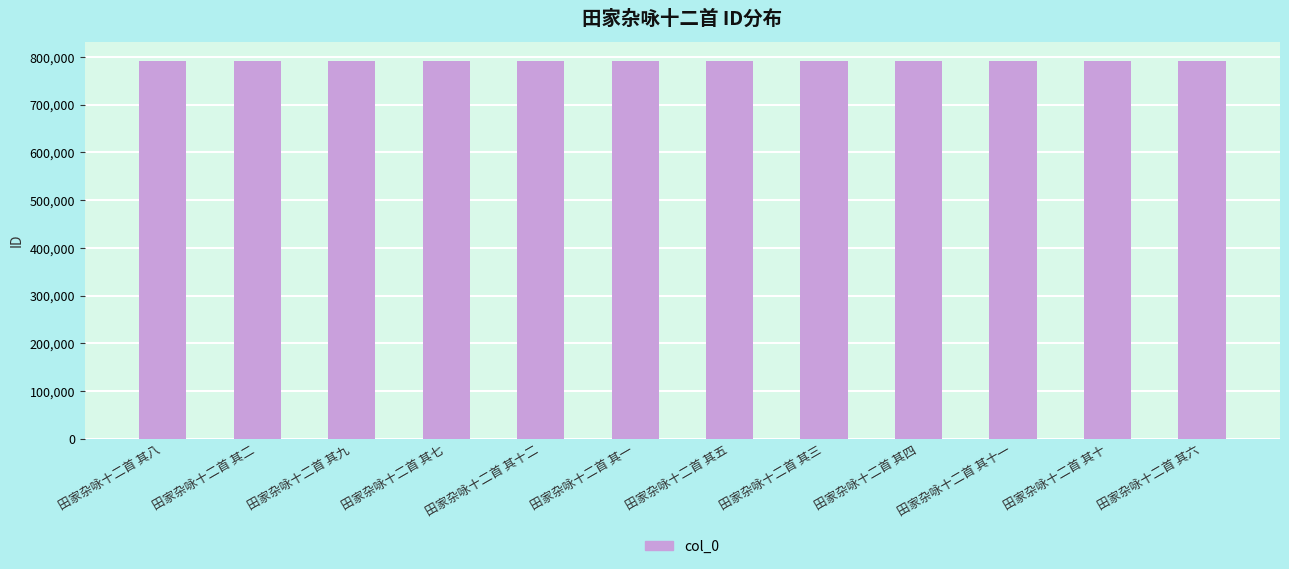

Count the number of data series in this chart.

1